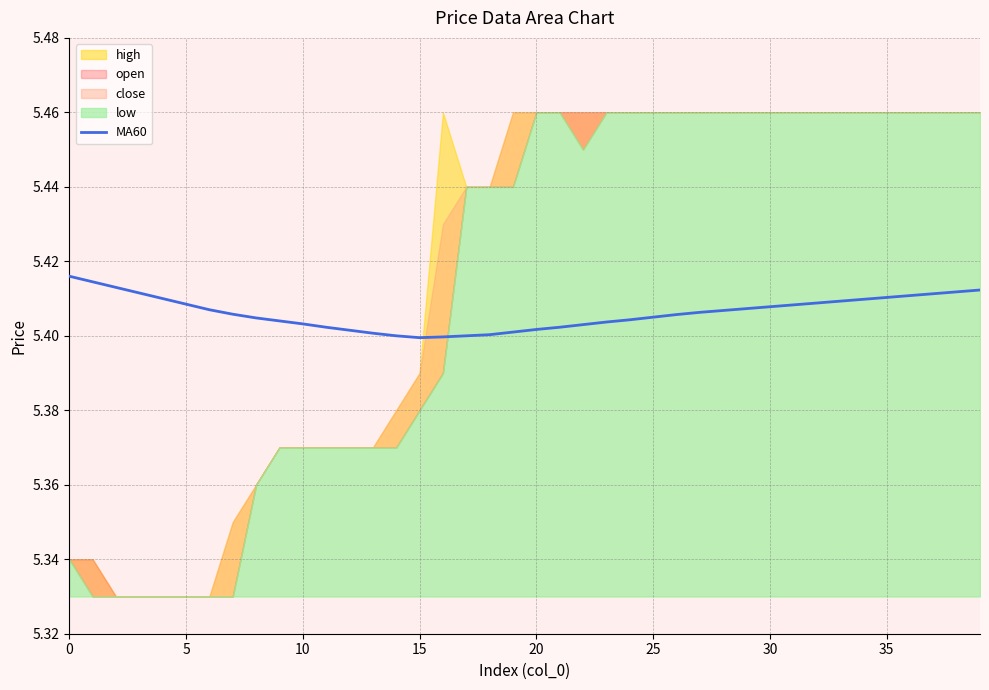

True or false: the data has more than 0 interior local peaks.

False